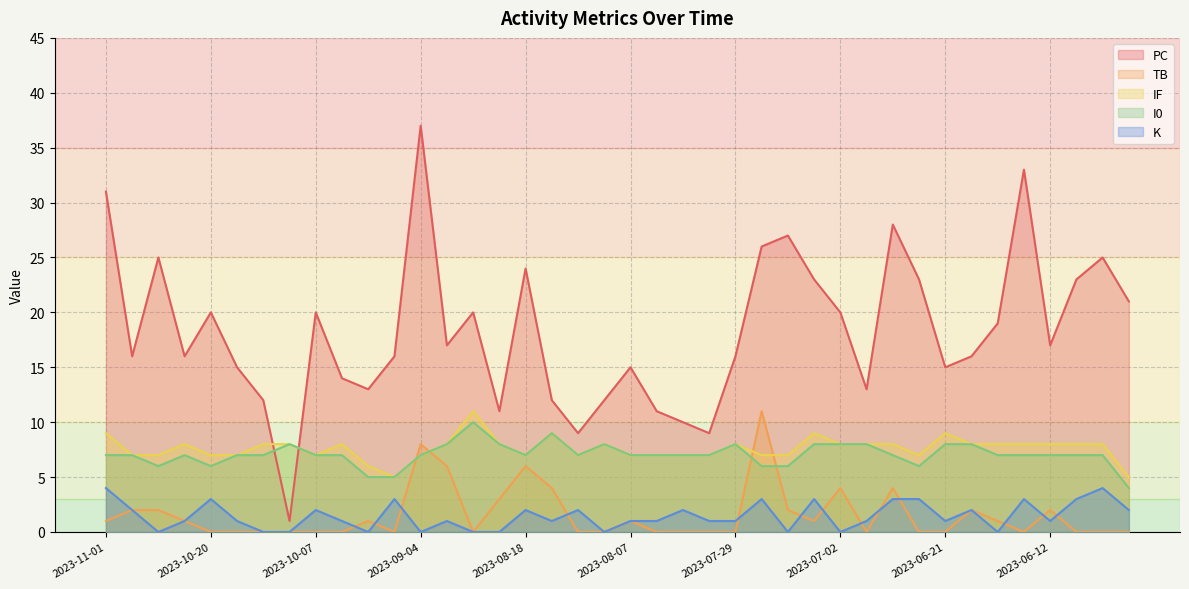

What is the value of the IF point at the 27th from the left?

7